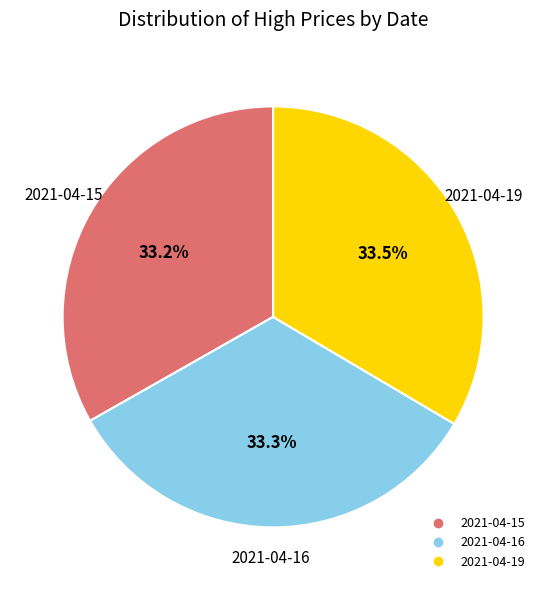

Does 2021-04-15 account for over 50% of the chart?

No